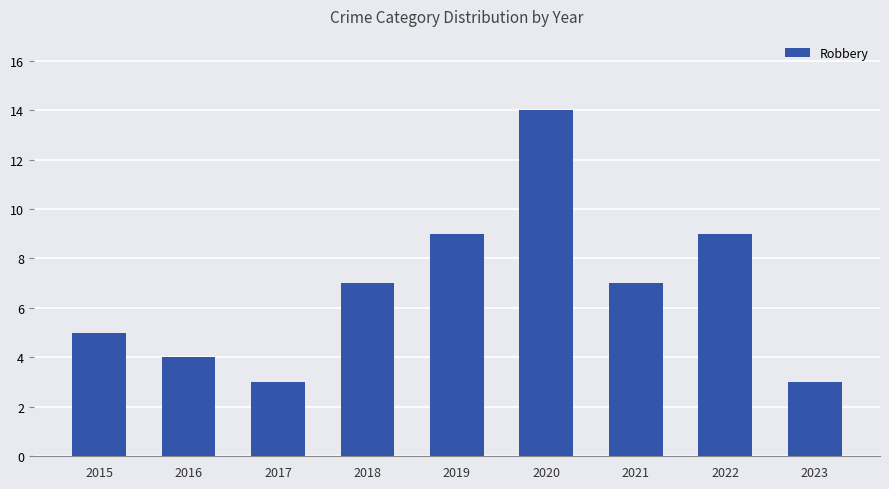

True or false: the data shows 3 at 2023.

True